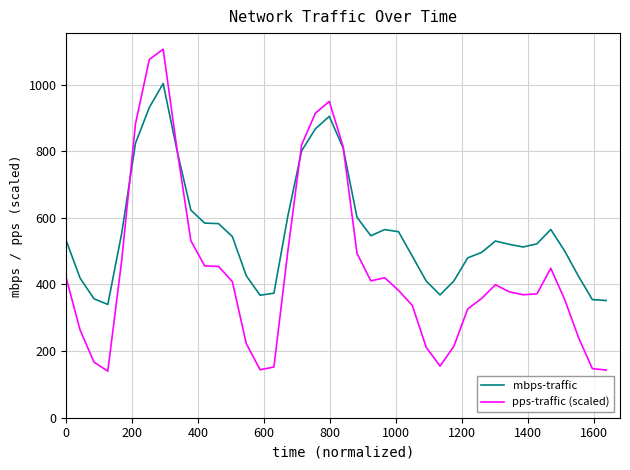

Which series has the largest total across all categories?

mbps-traffic